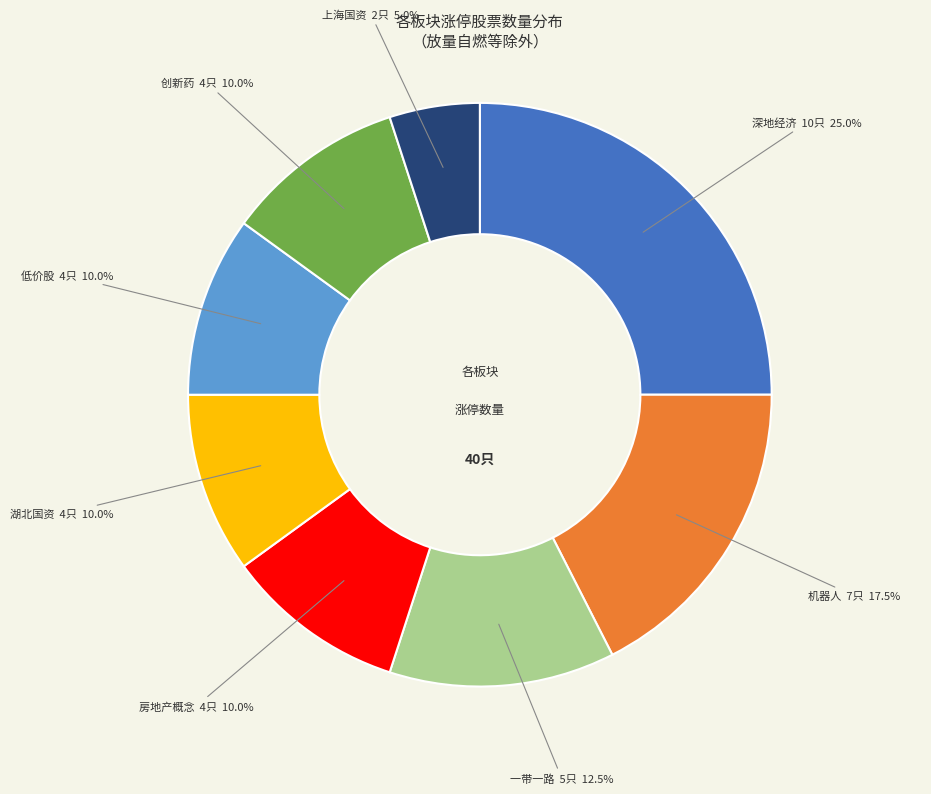

Is there any slice that represents more than half of the pie?

No